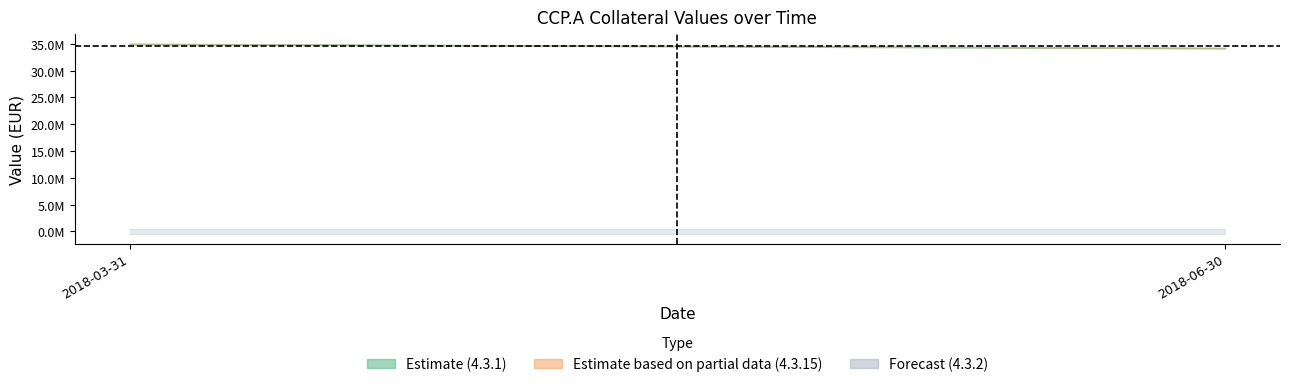

Which category has the highest value in the 4.3.1 PreHaircut series?

2018-03-31